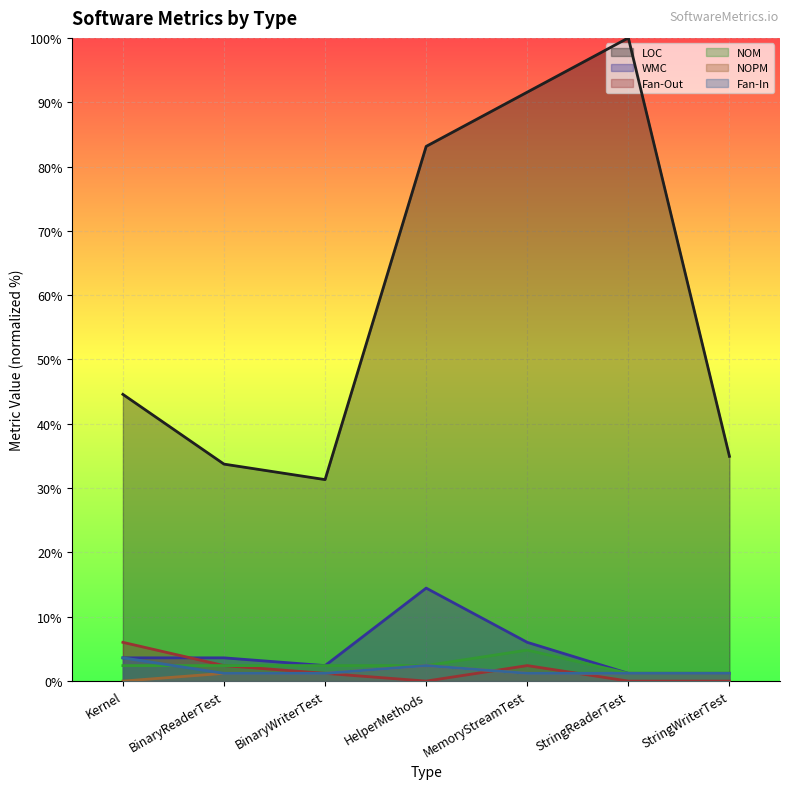

Which series has the widest spread of values?

LOC